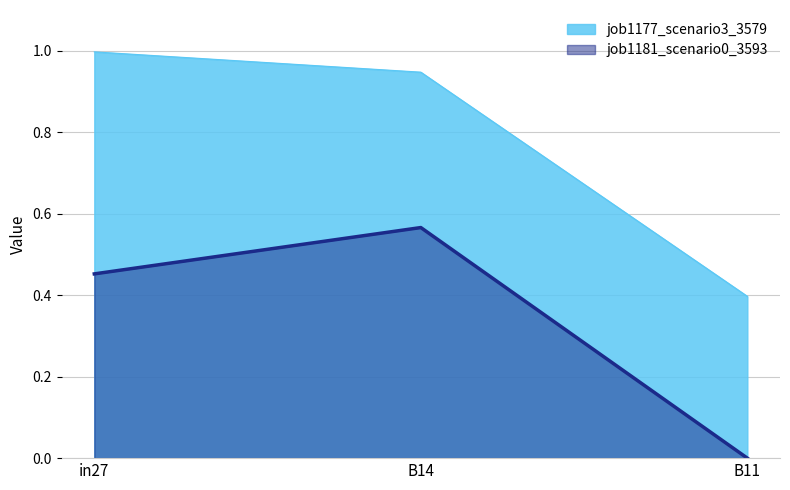

At which label is job1177_scenario3_3579 closest to 0?

B11